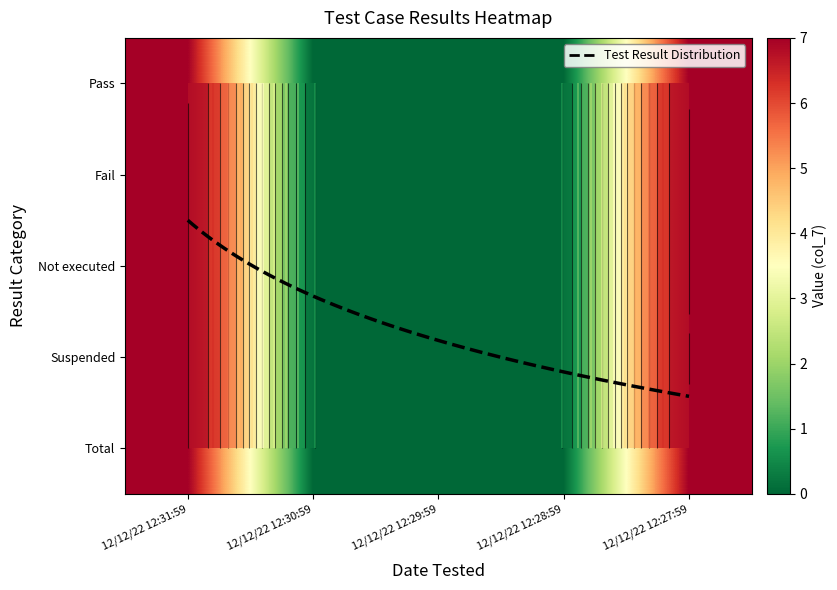

Which has a higher value, 12/12/22 12:27:59 or 12/12/22 12:28:59?

12/12/22 12:27:59